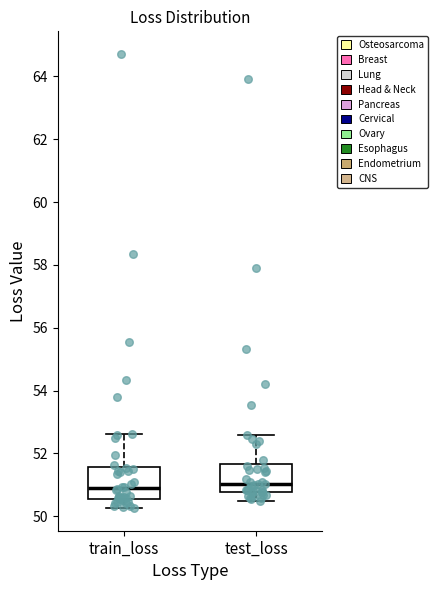

Reading left to right, read every box against the y-axis: the position of its median line, the range the box covers, and the ends of its whiskers. The values are not printed on the chart, so give them approximately, as read against the axis.

train_loss: median 50.8, box 50.6 to 51.6, whiskers 50.2 to 52.6
test_loss: median 51.0, box 50.8 to 51.6, whiskers 50.4 to 52.6